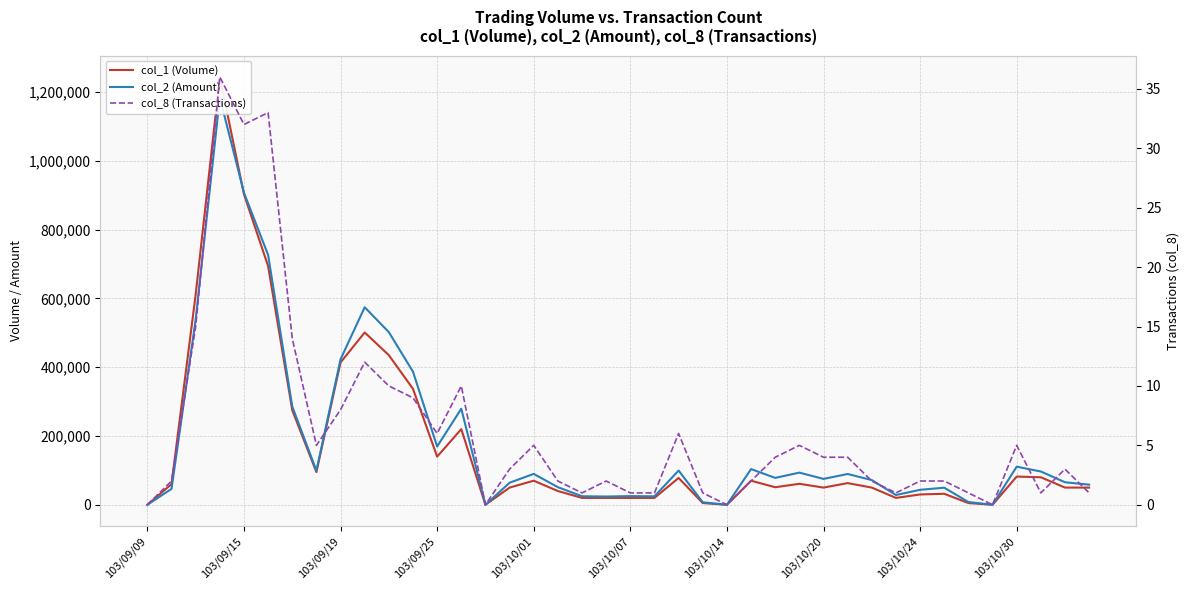

What is the average value of the col_1 (Volume) series?

173650